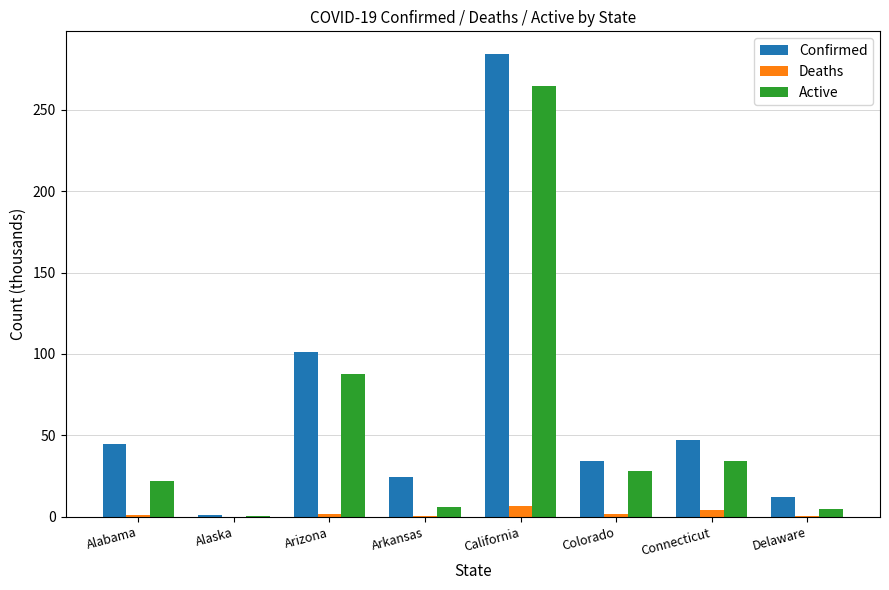

Does the chart contain stacked bars?

No